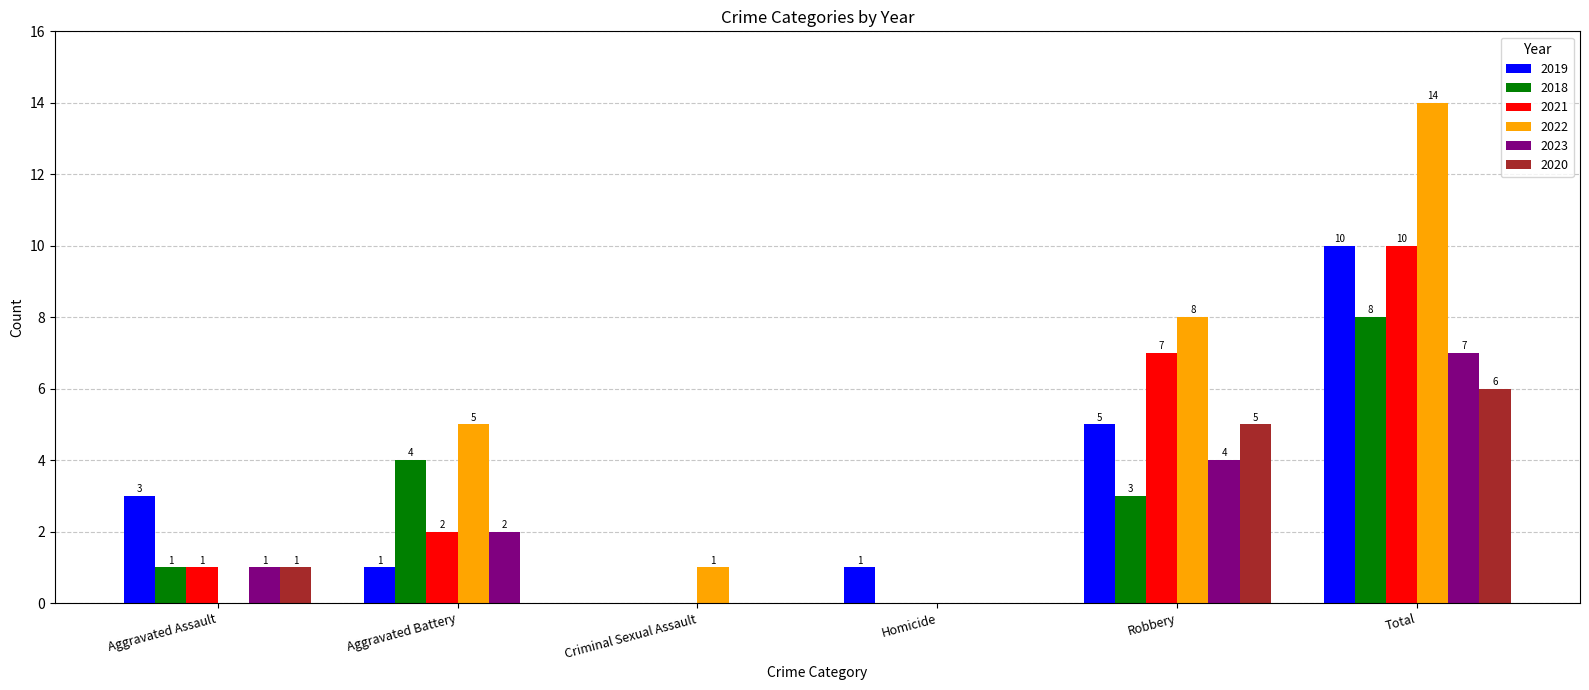

What is the average value of the 2022 series?

5